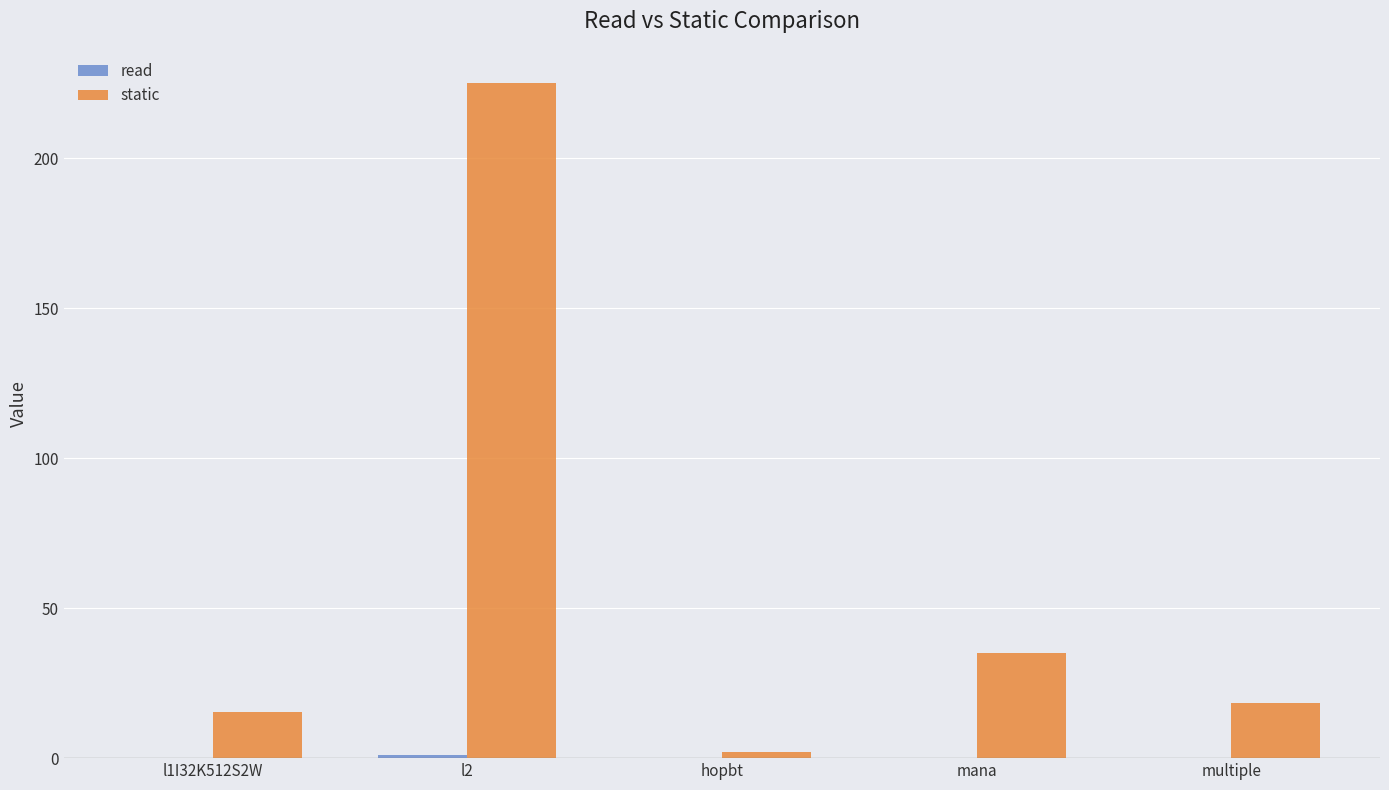

At which category is the sum across all series the highest?

l2